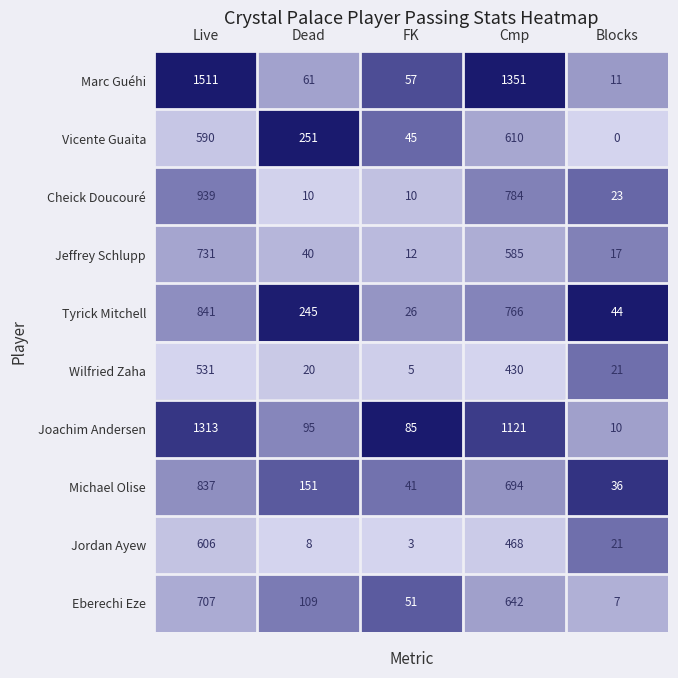

At which label is Cheick Doucouré closest to 474?

Cmp